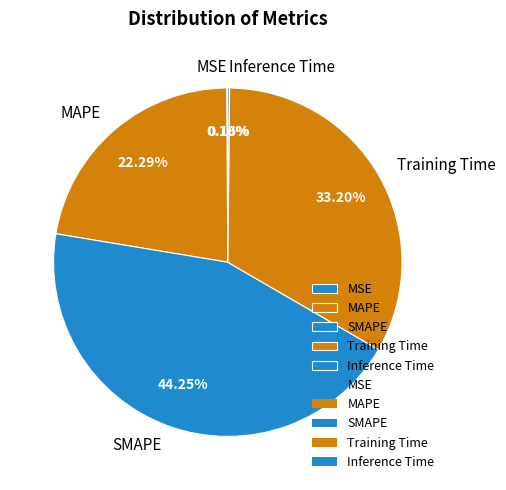

How much of the chart is everything except MAPE?

77.7%